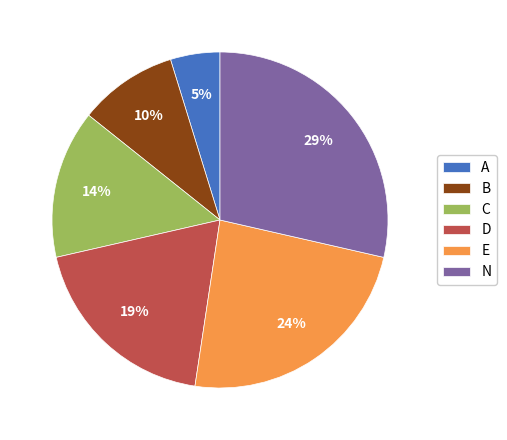

Does any single category account for the majority?

No